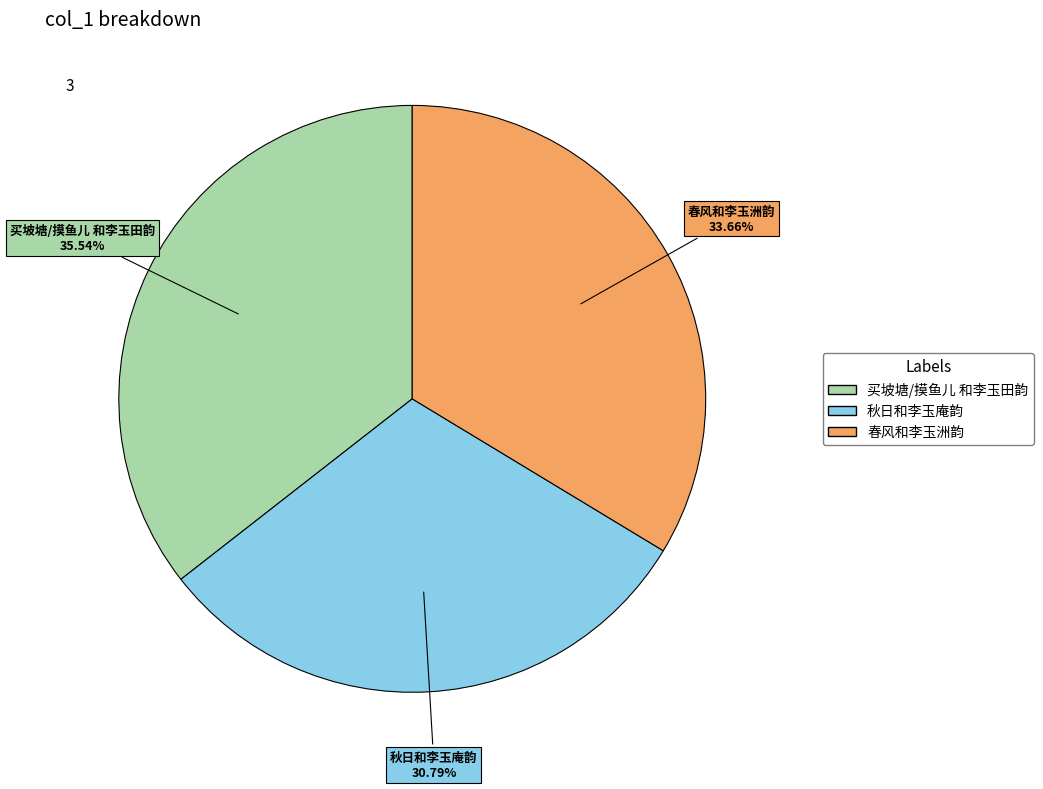

True or false: 春风和李玉洲韵 accounts for 34% of the total.

True